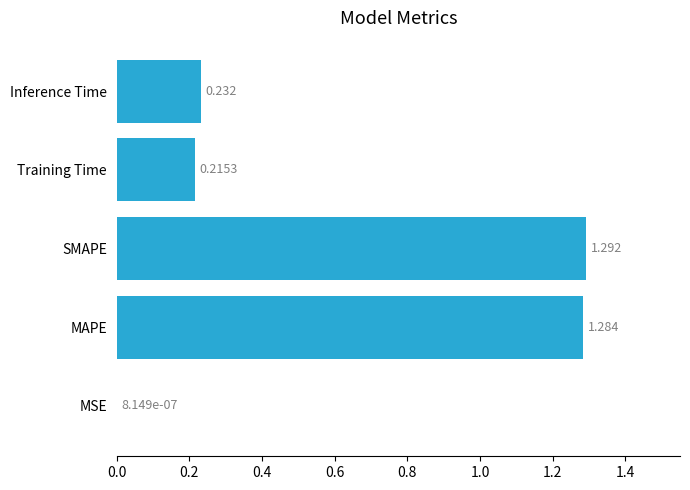

Between Inference Time and Training Time, which is larger?

Inference Time